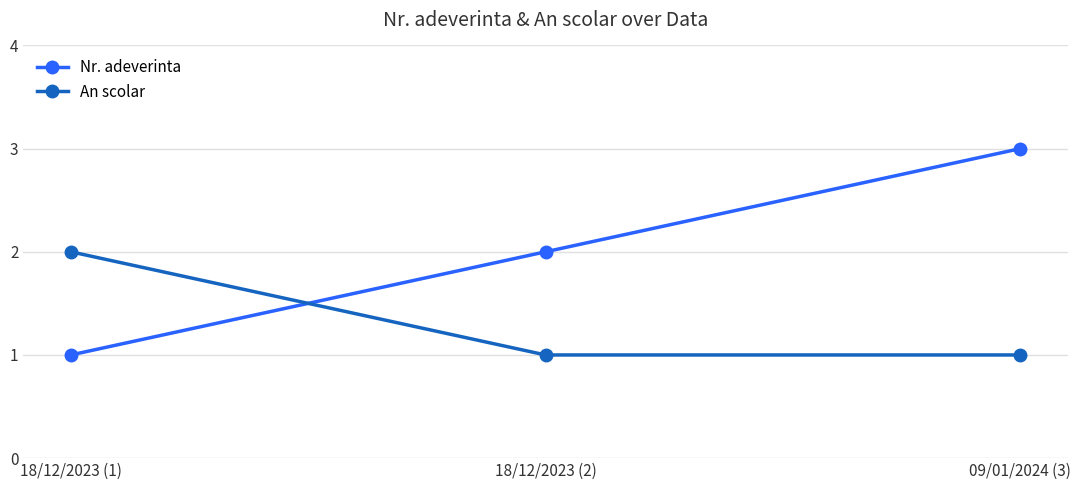

Reading left to right, transcribe all the data shown in this chart.

Nr. adeverinta: 1	2	3
An scolar: 2	1	1